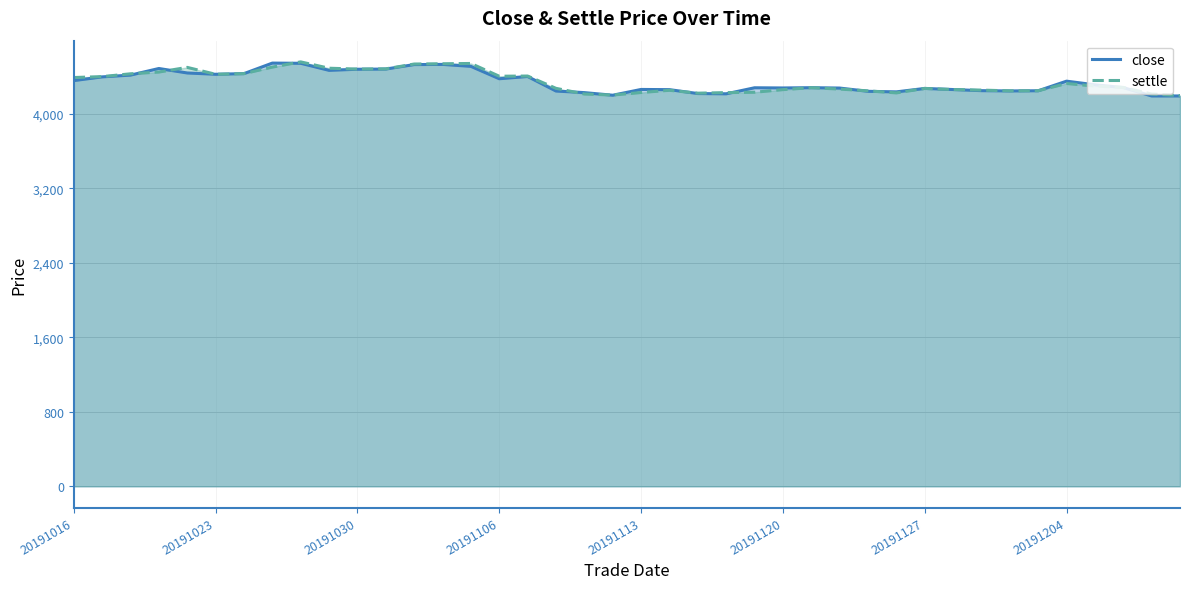

What is the total value across all series at 36?

8610